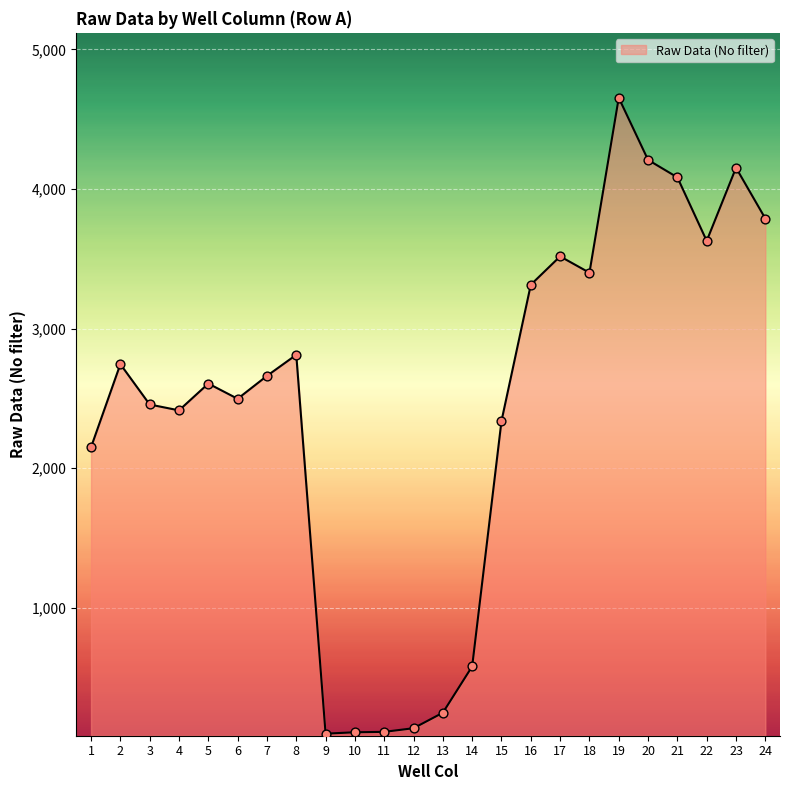

Approximately how many times larger is the value at 23 compared to 4?

1.7